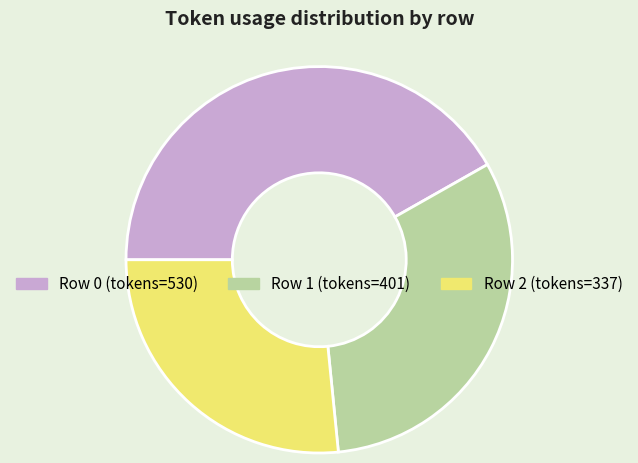

Is there any slice that represents more than half of the pie?

No